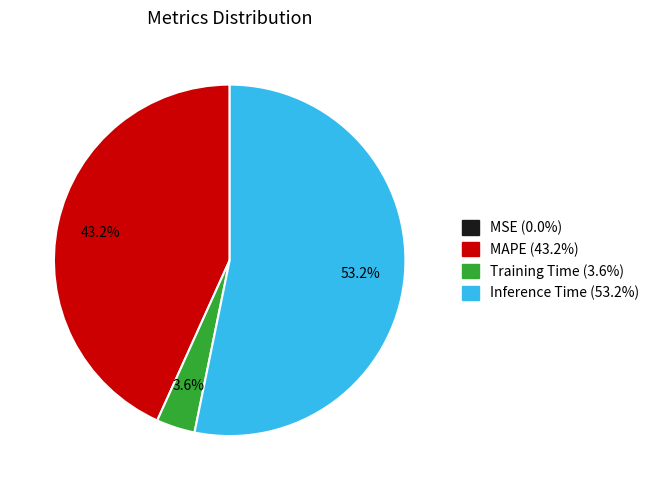

Does any single category account for the majority?

Yes